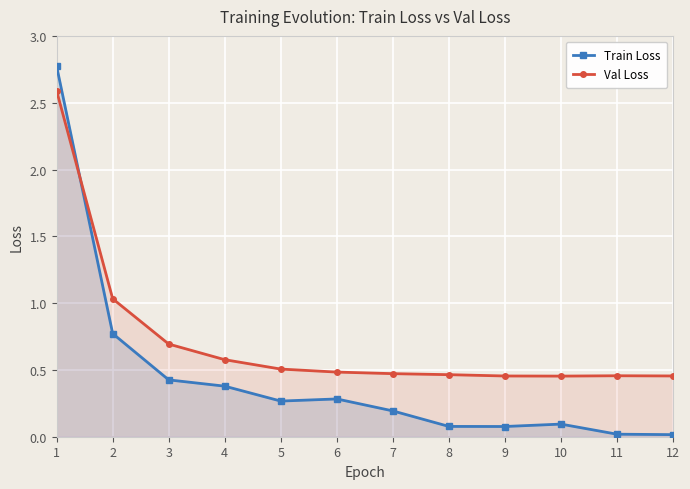

At which category does the chart reach its minimum across all series?

12